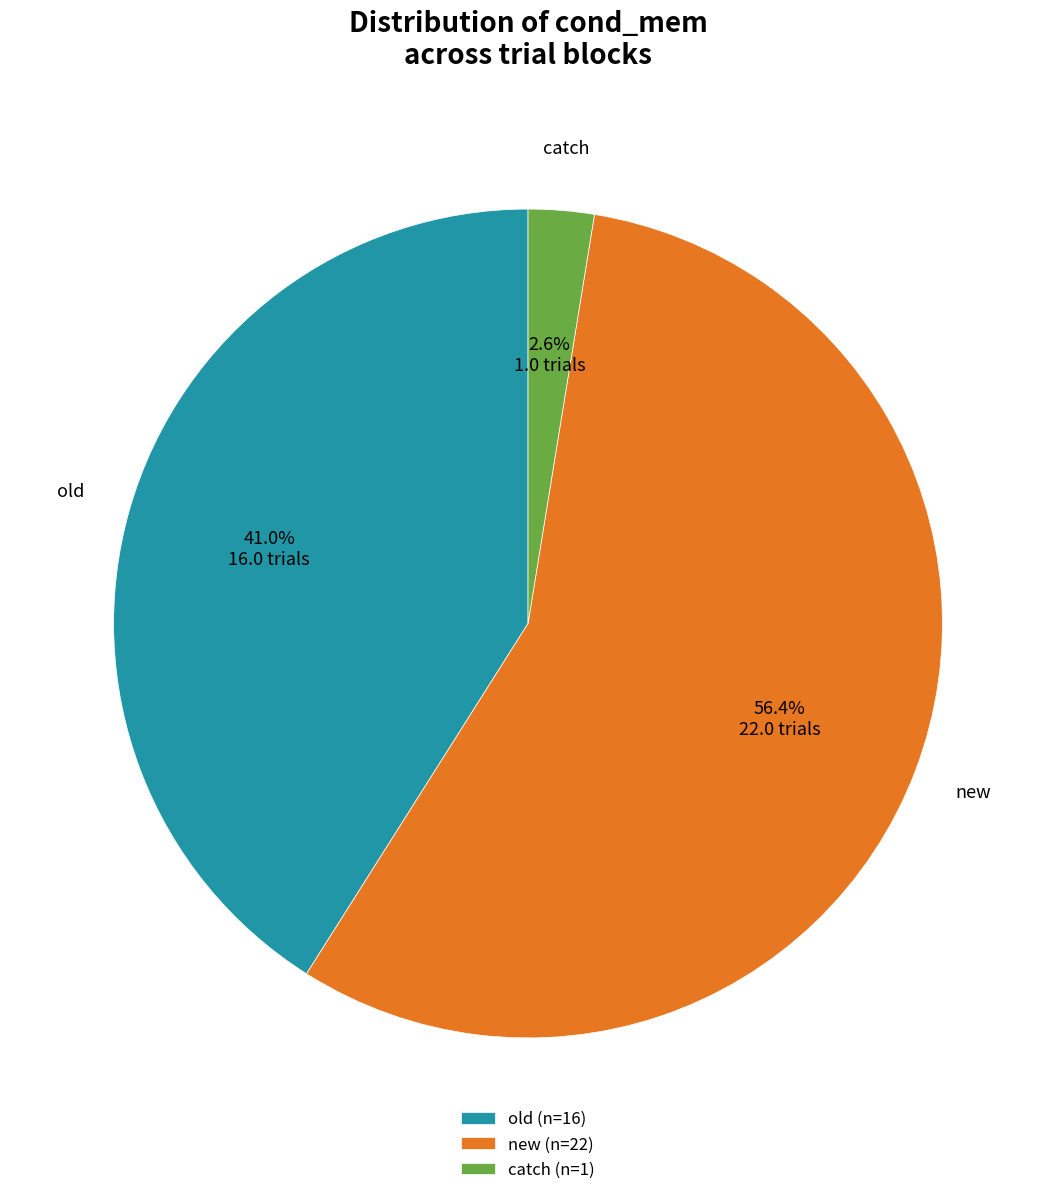

To the nearest percent, what percentage of the pie is catch?

3%